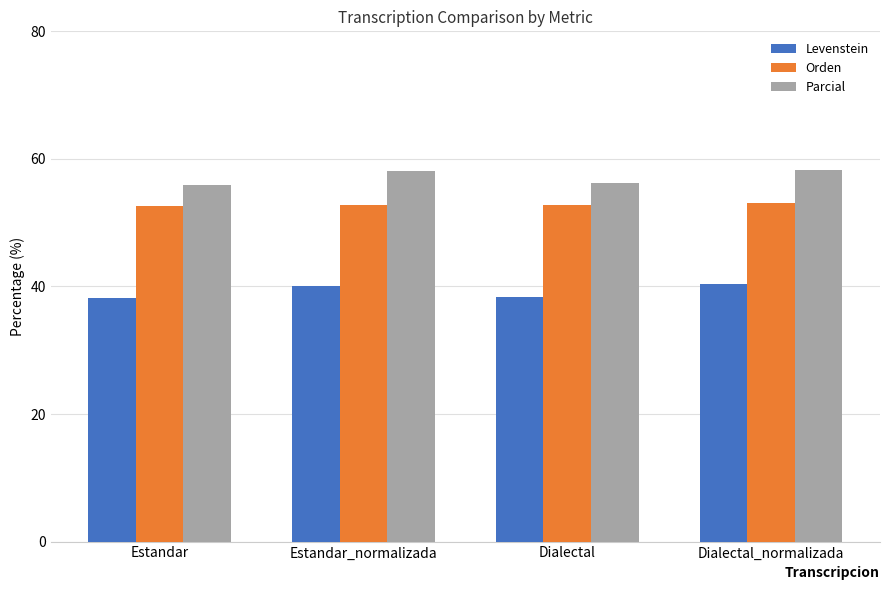

Rank the series by their maximum value, from highest to lowest.

Parcial, Orden, Levenstein